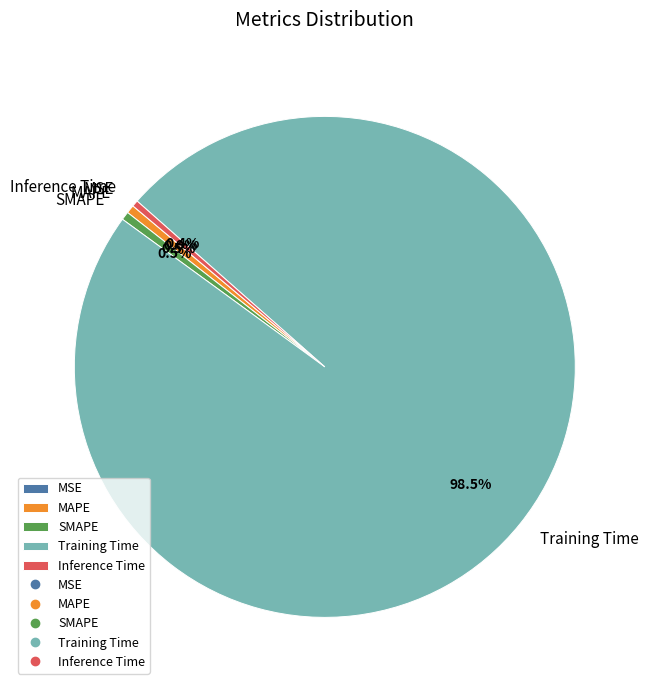

What portion of the pie excludes MAPE?

99.5%